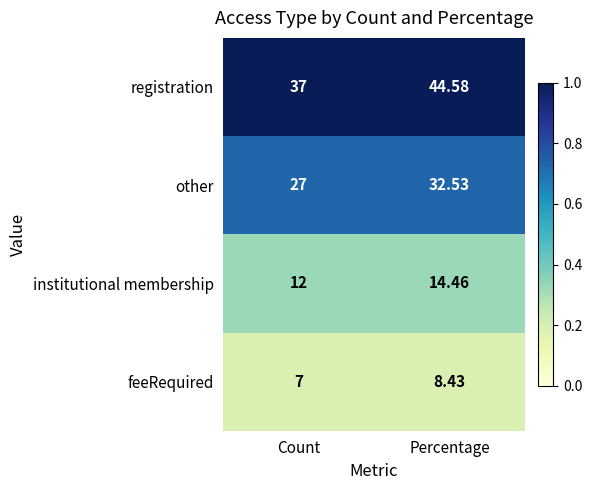

Rank the categories by institutional membership value from lowest to highest.

Count, Percentage